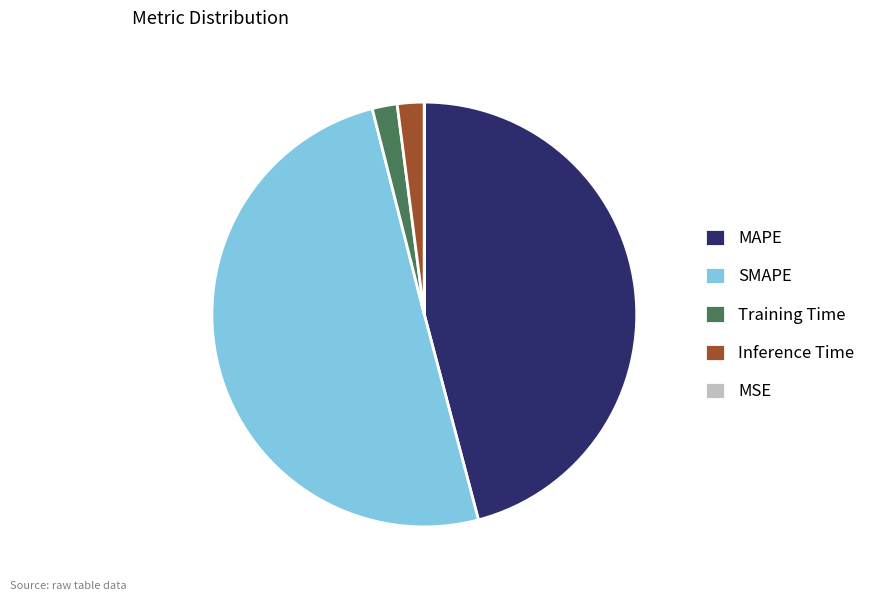

Is it true that Inference Time is 14% of the pie?

False